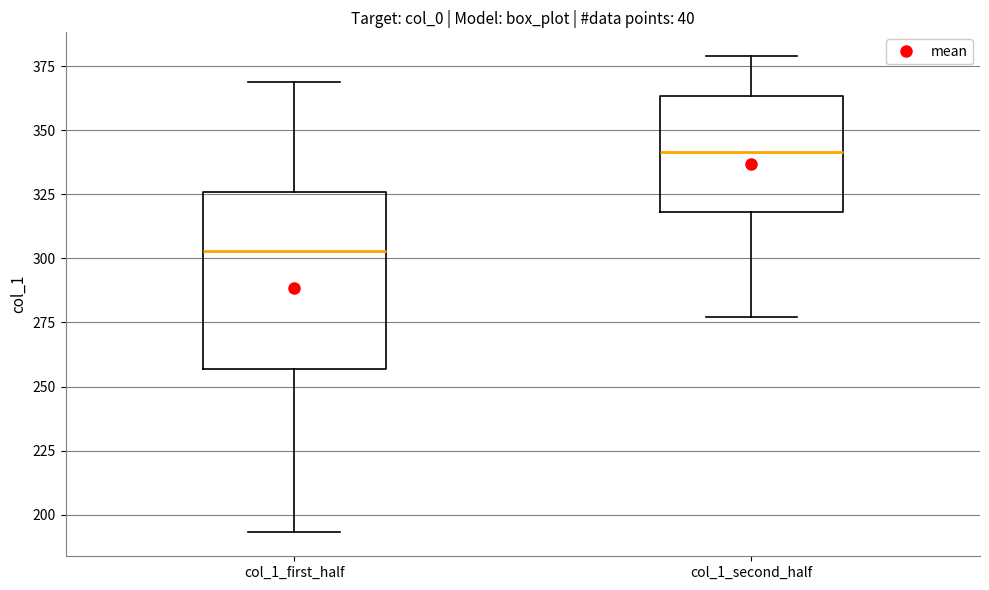

Reading left to right, transcribe this box plot: for each box, give where its median line is, the range the box spans, and where its two whiskers end, as read against the y-axis. The values are not printed on the chart, so give them approximately, as read against the axis.

col_1_first_half: median 305, box 255 to 325, whiskers 195 to 370
col_1_second_half: median 340, box 320 to 365, whiskers 275 to 380